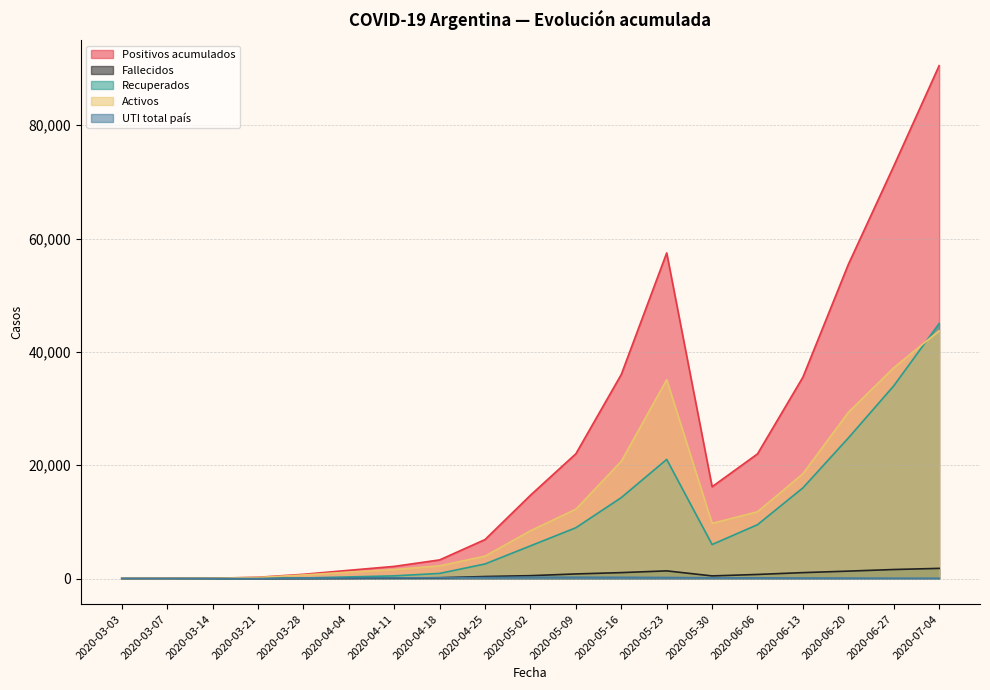

What is the greatest value displayed?

90520